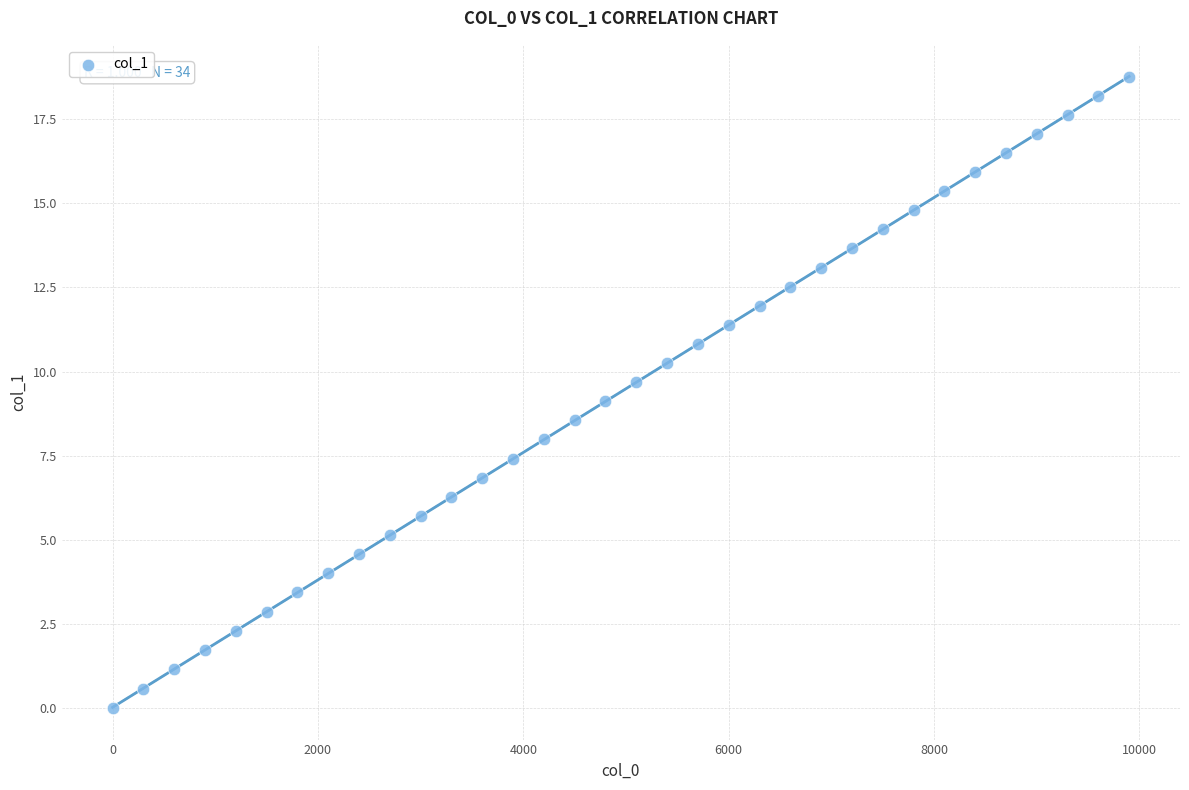

What is the range of Y values (max minus min)?

18.8